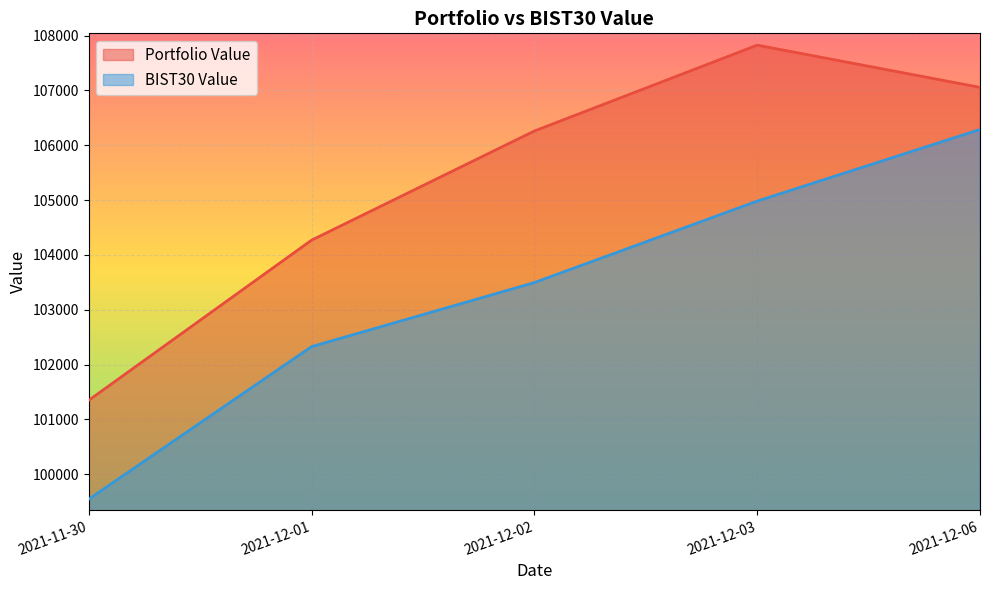

Reading left to right, what are all the values shown in this chart?

Portfolio Value: 2021-11-30=101347.6	2021-12-01=104268.1	2021-12-02=106259.0	2021-12-03=107824.8	2021-12-06=107054.9
BIST30 Value: 2021-11-30=99544.0	2021-12-01=102326.2	2021-12-02=103494.4	2021-12-03=104980.3	2021-12-06=106286.8